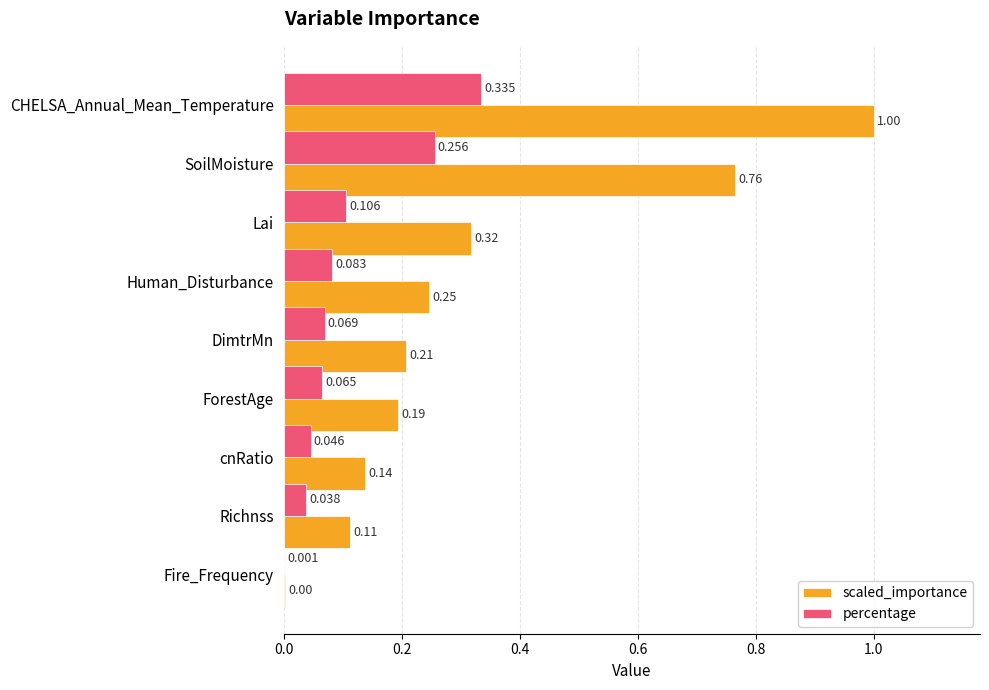

Which series has the largest total across all categories?

scaled_importance